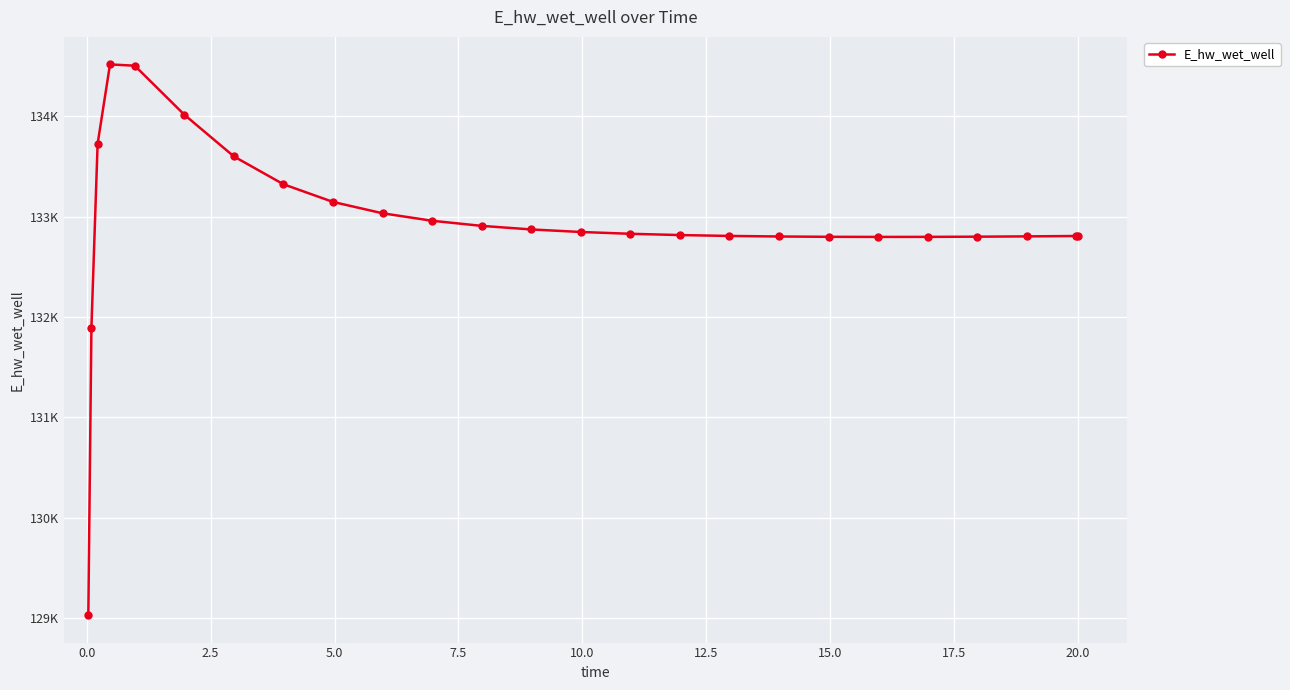

Does the chart have visible grid lines?

Yes